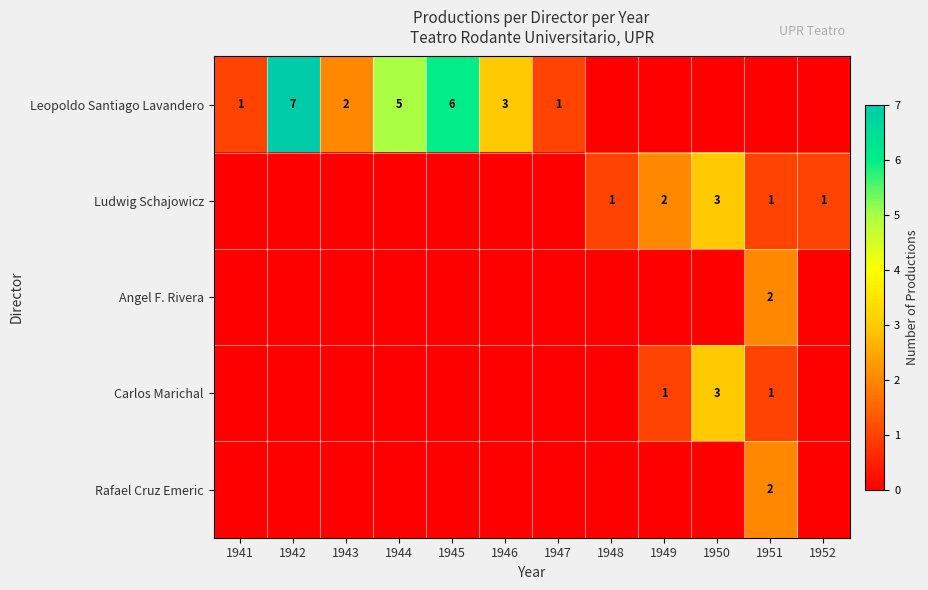

True or false: Carlos Marichal has a value of 2 at 1949.

False